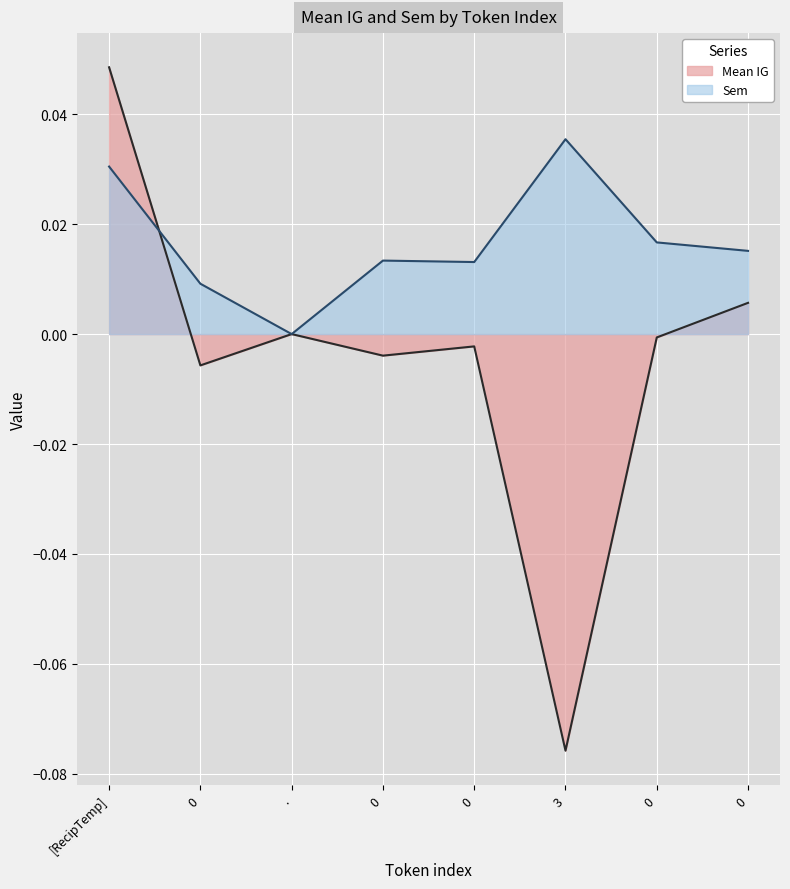

At how many categories does at least one series exceed 0?

7